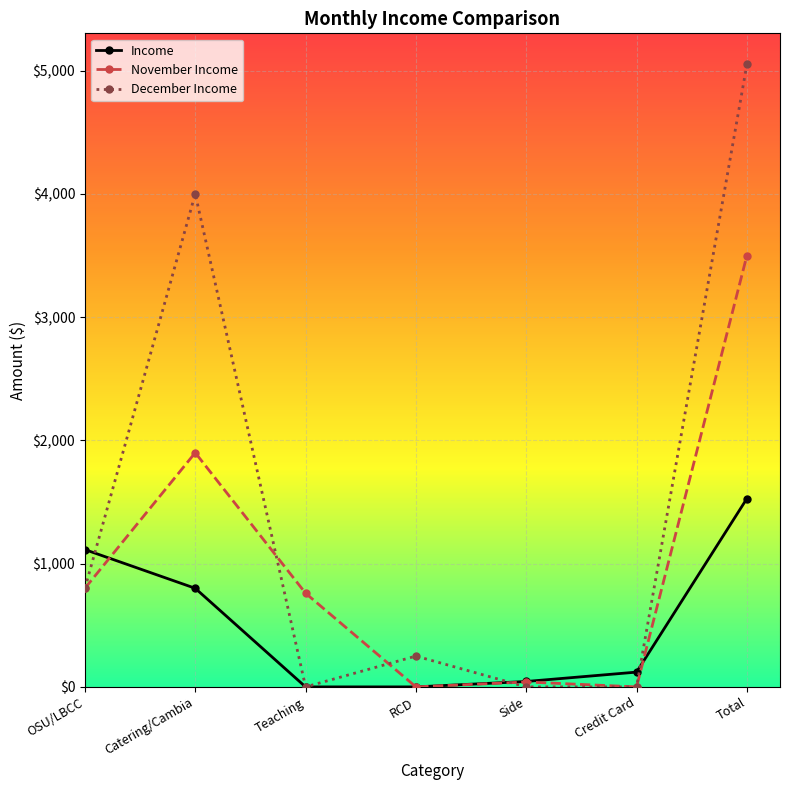

What is the value of the Income point at the 1st from the left?

1114